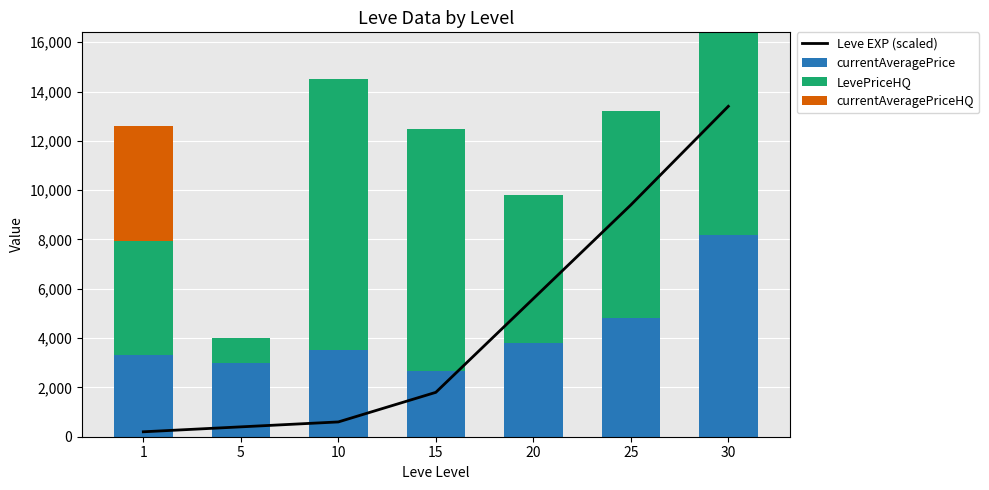

Reading right to left, transcribe all the data shown in this chart.

Leve EXP (scaled): 13400	9400	5600	1800	600	400	200
currentAveragePrice: 8200	4800	3800	2661	3515	2996	3307
LevePriceHQ: 8200	8400	5999	9800	11000	1000	4644
currentAveragePriceHQ: 0	0	0	0	0	0	4644